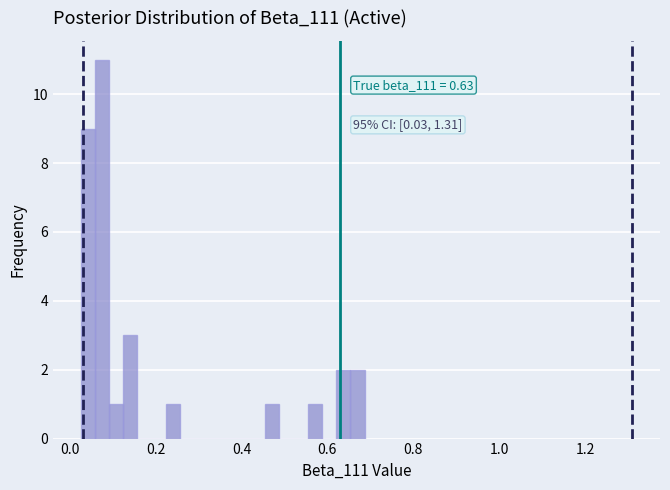

Around what value on the x-axis is the tallest bar? Give the approximate position of its centre, as read against the axis.

0.08